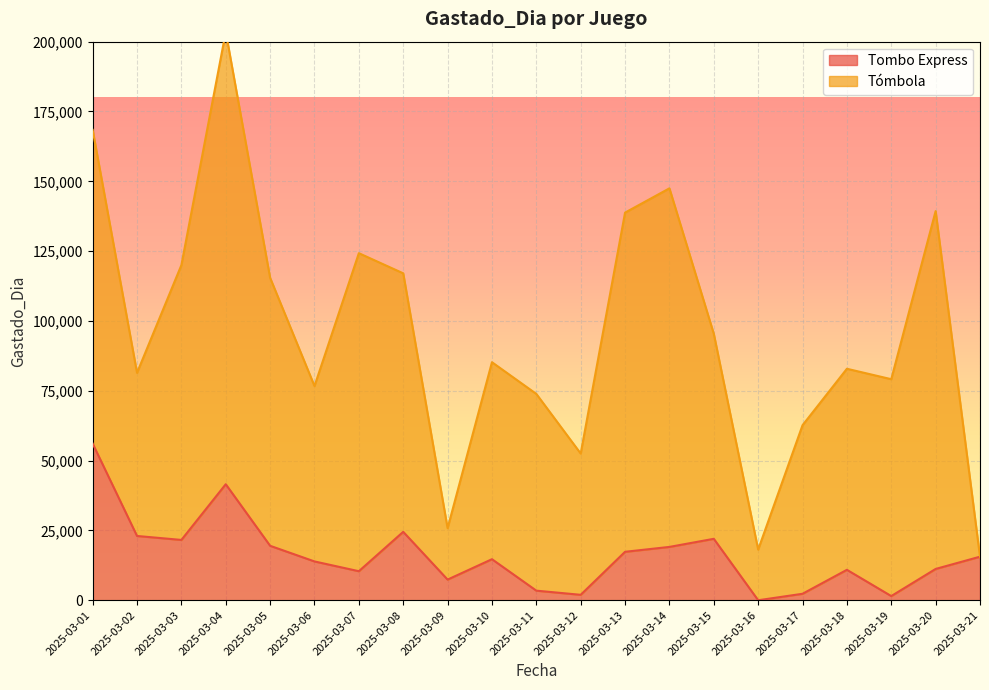

What is the ratio of the value at 2025-03-07 to the value at 2025-03-01?

0.2